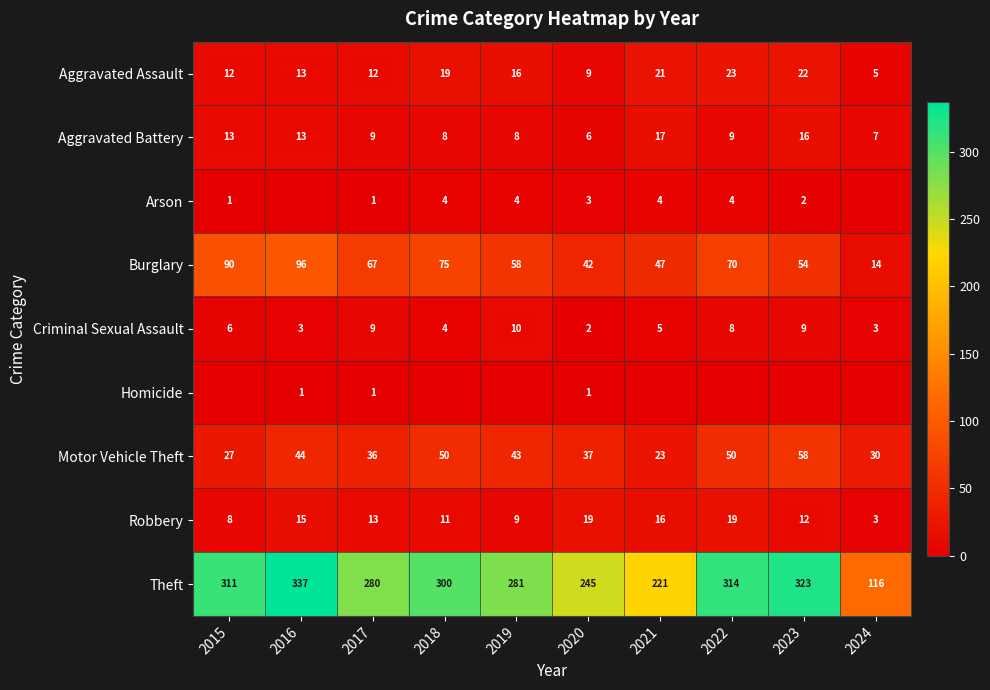

Which category has the lowest value in the Theft series?

2024